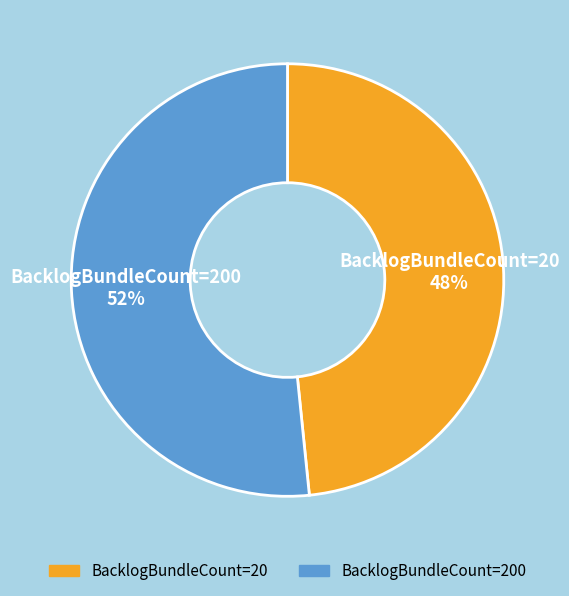

To the nearest percent, what is the average slice percentage?

50%